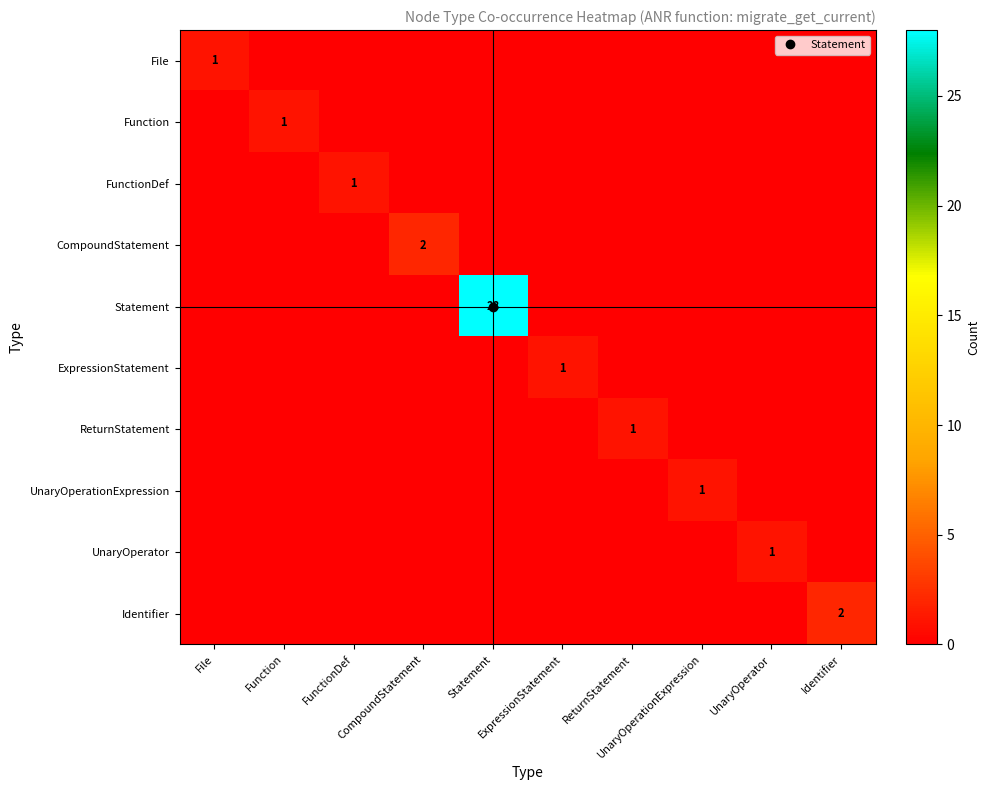

True or false: UnaryOperator has a value of 1 at Identifier.

False